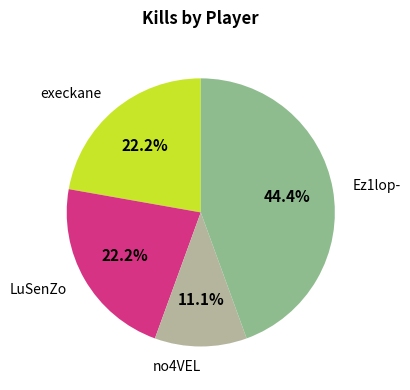

Is there any slice that represents more than half of the pie?

No